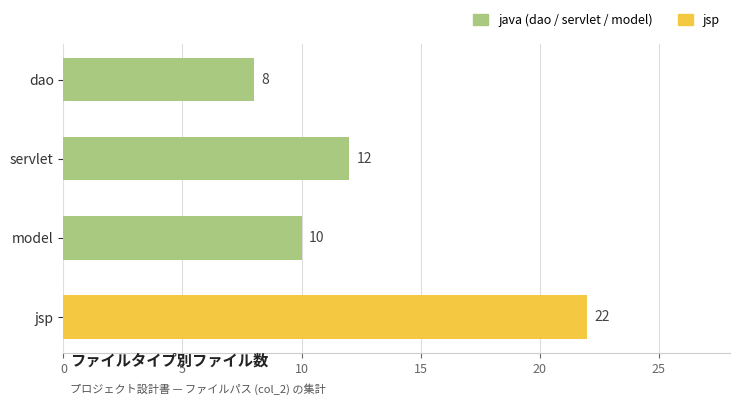

What is the label of the 3rd bar from the bottom?

servlet